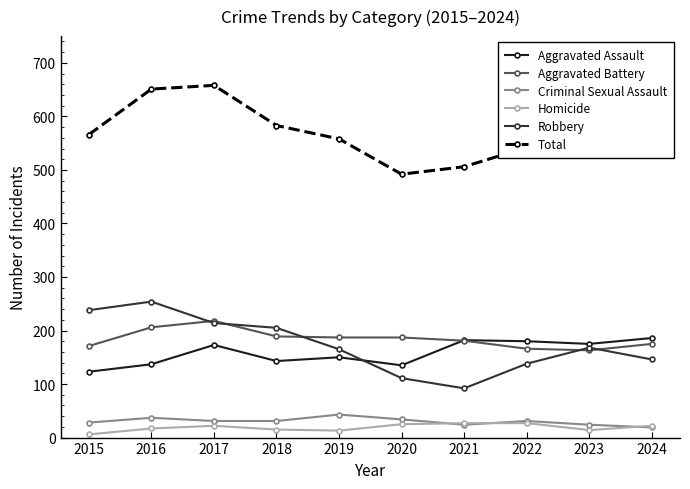

Between 2015 and 2020, which series saw the biggest shift?

Robbery